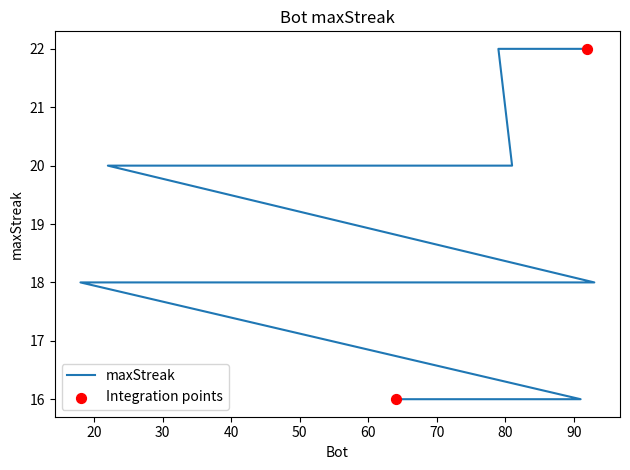

Approximately how many times larger is the value at 75 compared to 22?

0.9